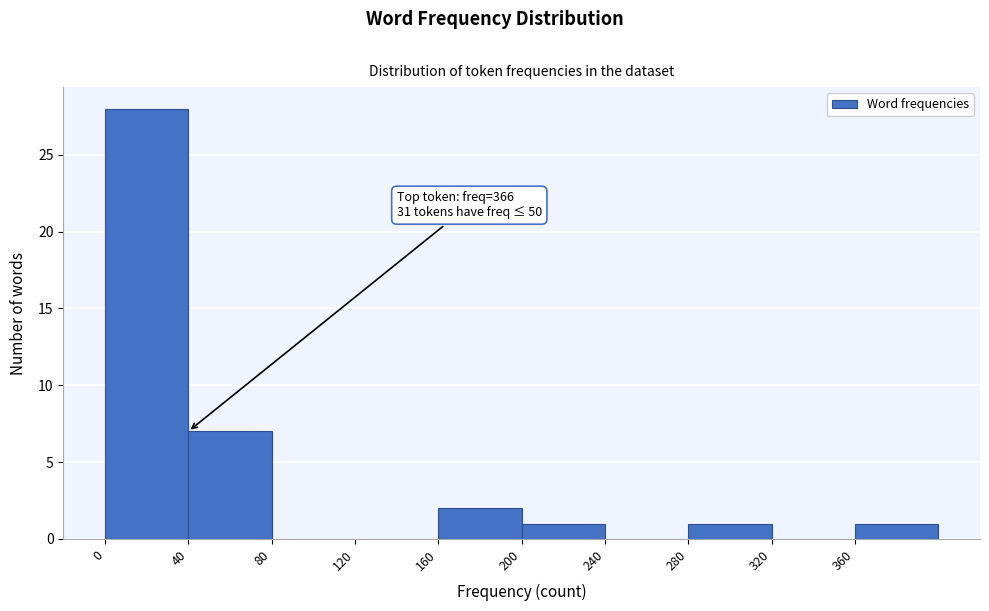

Which range on the x-axis has the tallest bar?

0 to 40